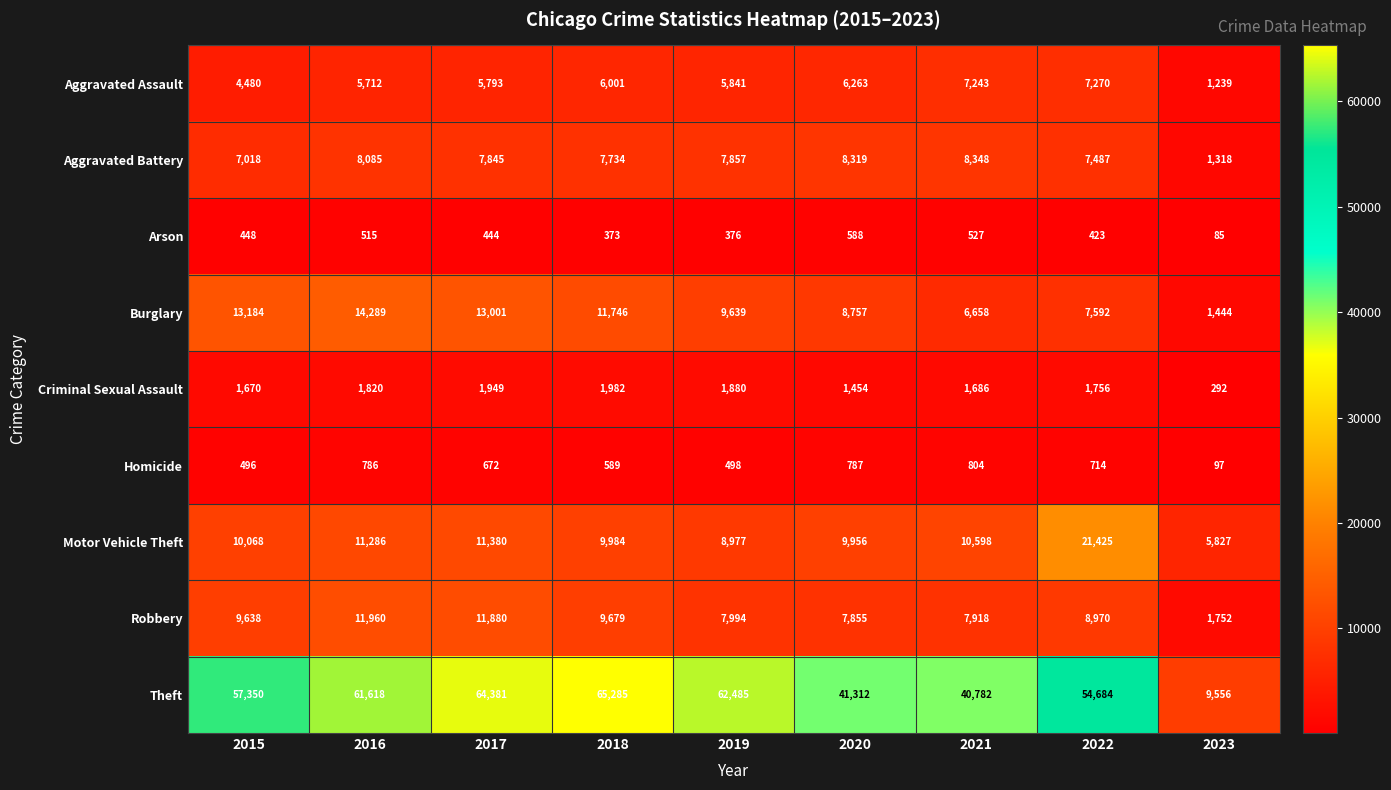

At how many categories does at least one series exceed 48618?

6